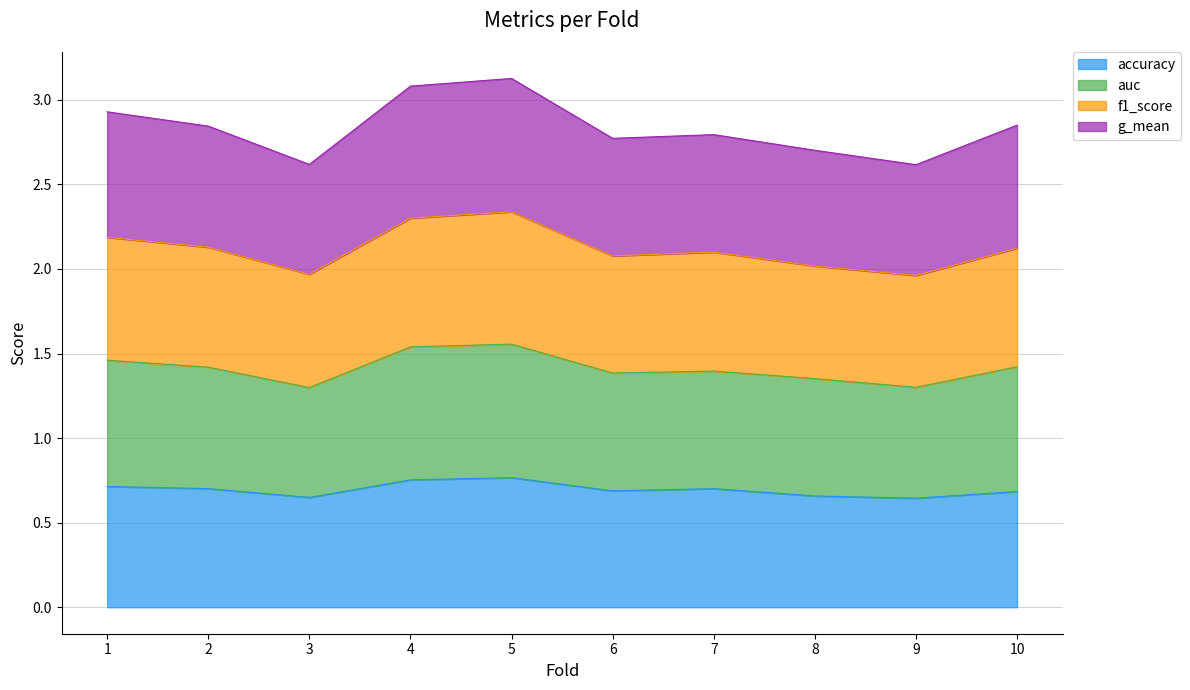

Rank the categories by g_mean value from lowest to highest.

9, 3, 8, 6, 7, 2, 10, 1, 4, 5